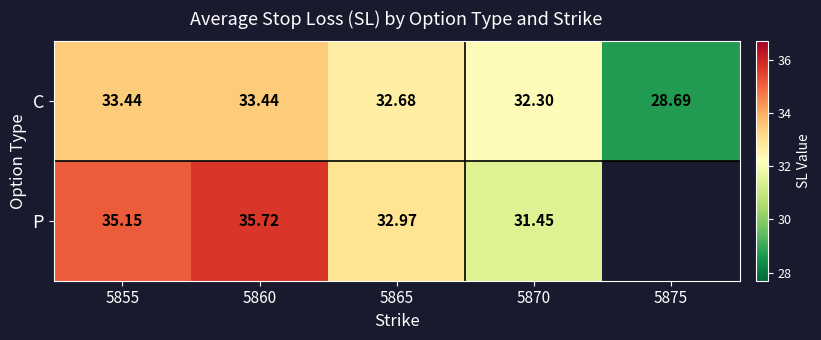

Count the number of data series in this chart.

2